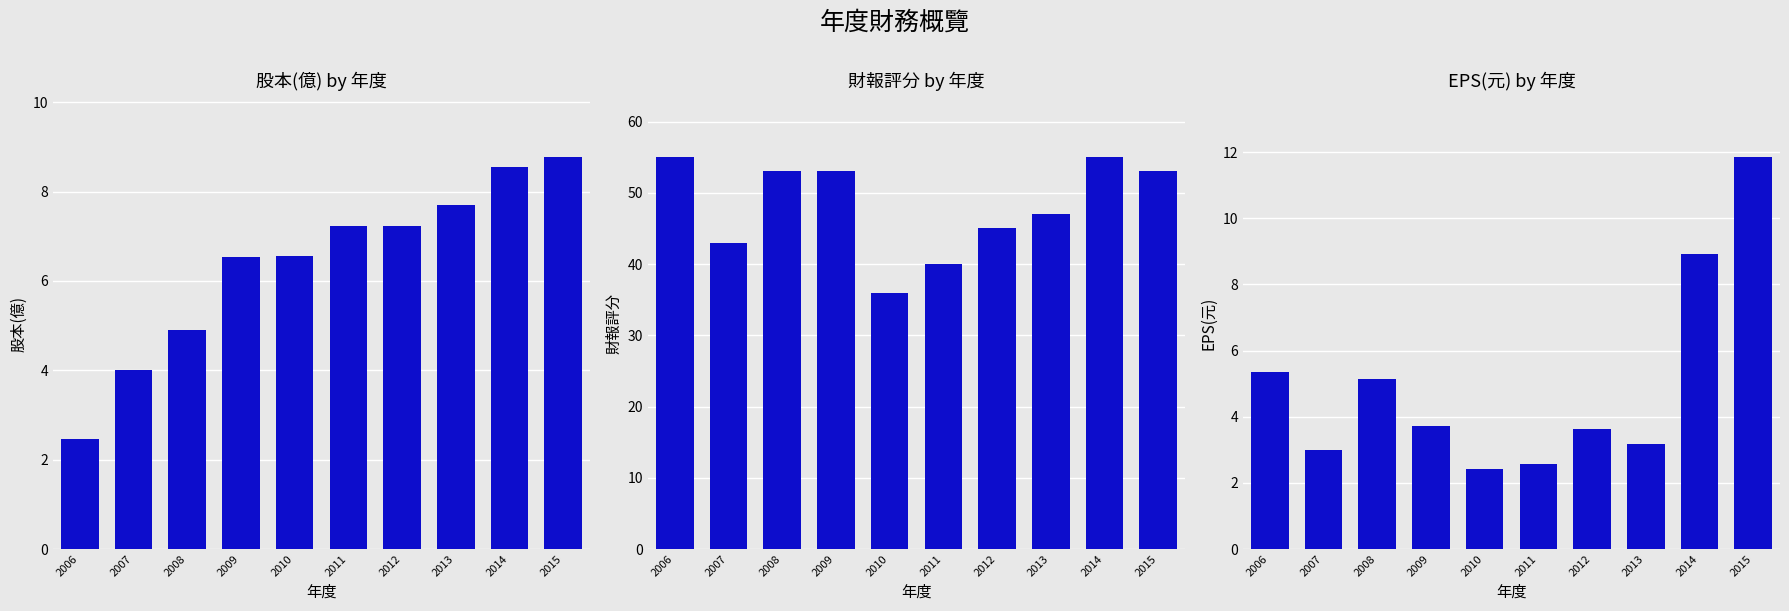

At which category is the sum across all series the highest?

2015